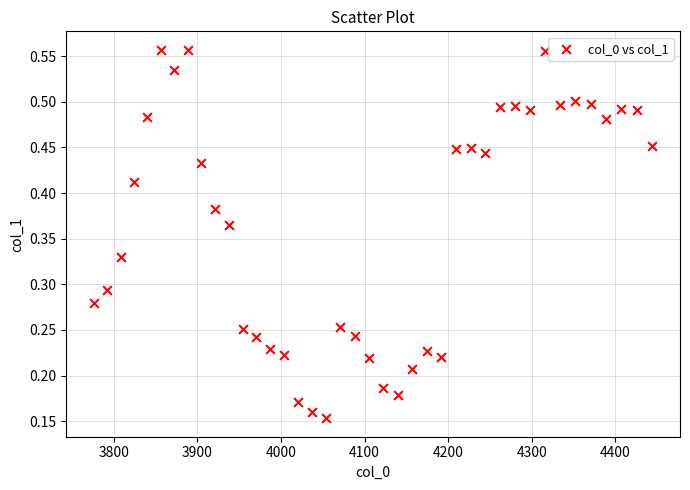

What is the range of X values (max minus min)?

667.4